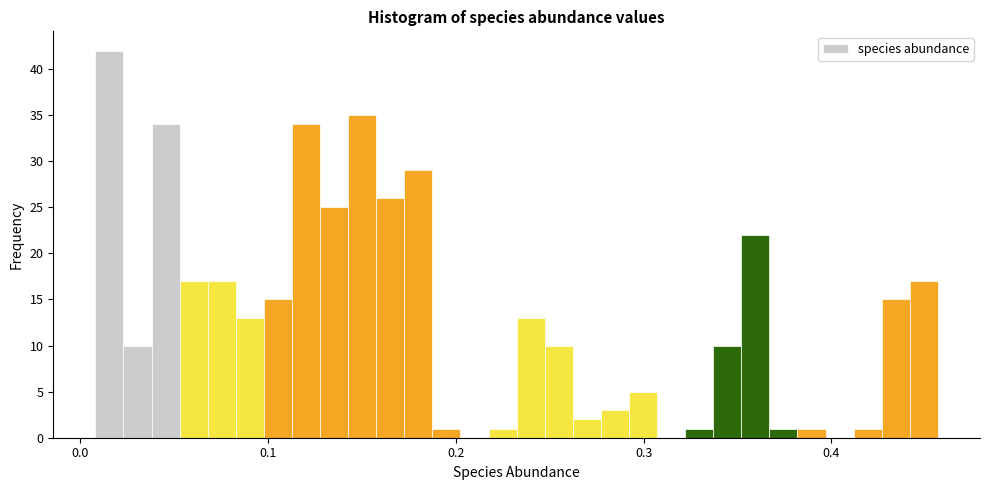

Around what value on the x-axis is the tallest bar? Give the approximate position of its centre, as read against the axis.

0.02